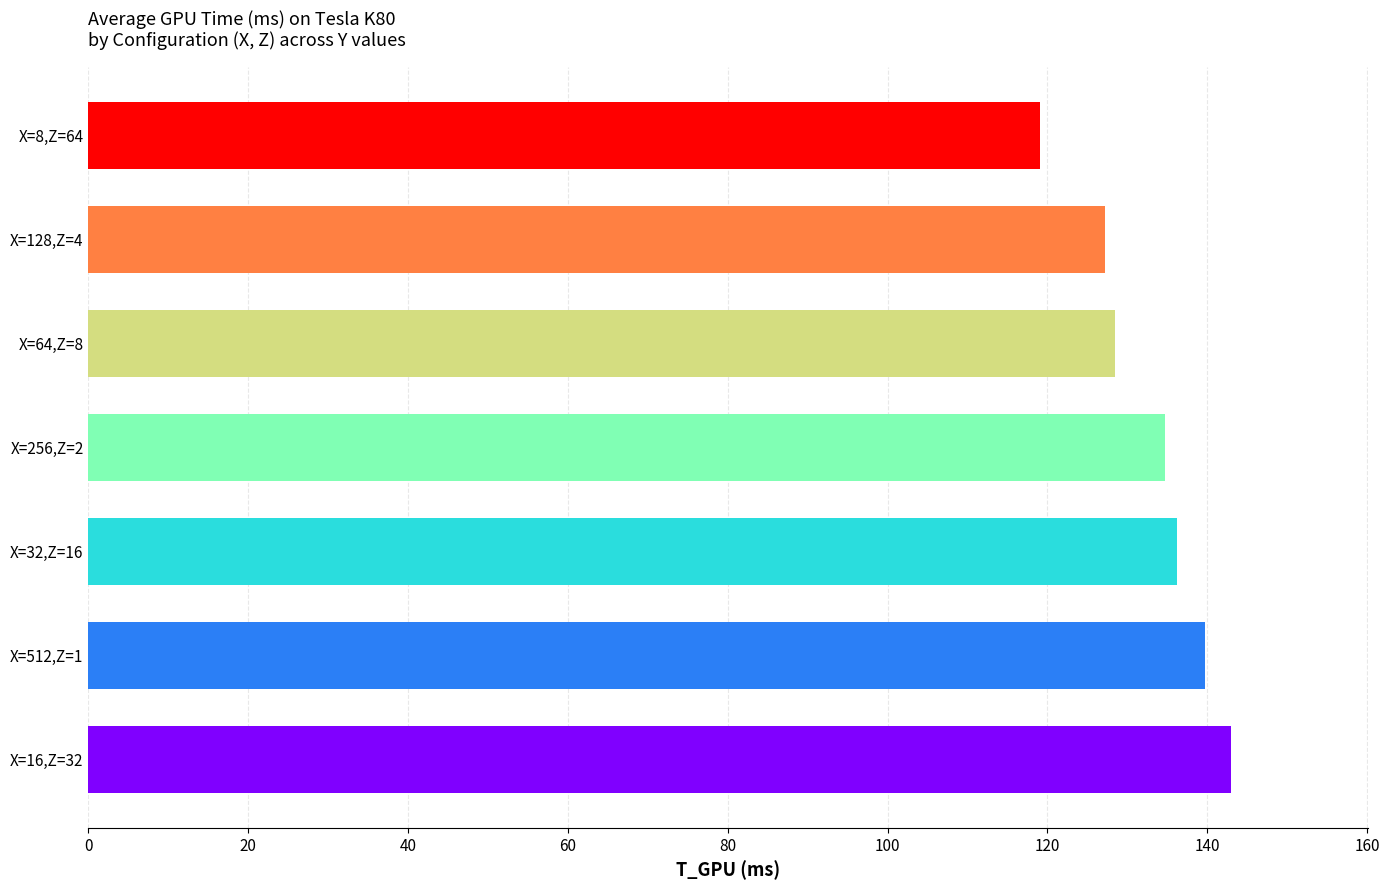

Are the bars grouped side by side (vs. stacked)?

No